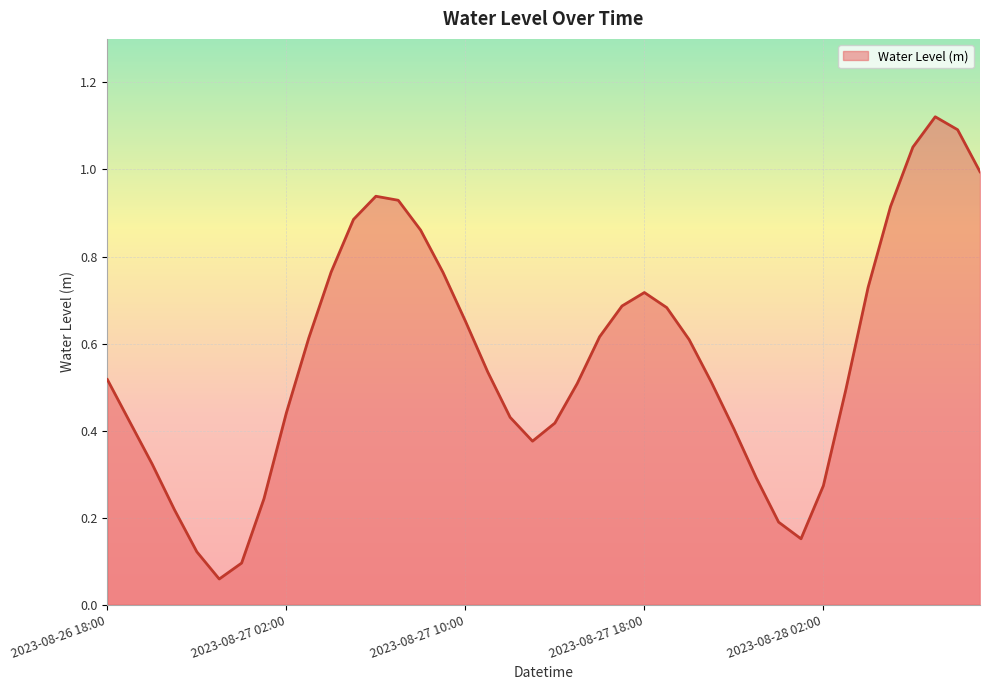

What is the minimum value shown in the chart?

0.1